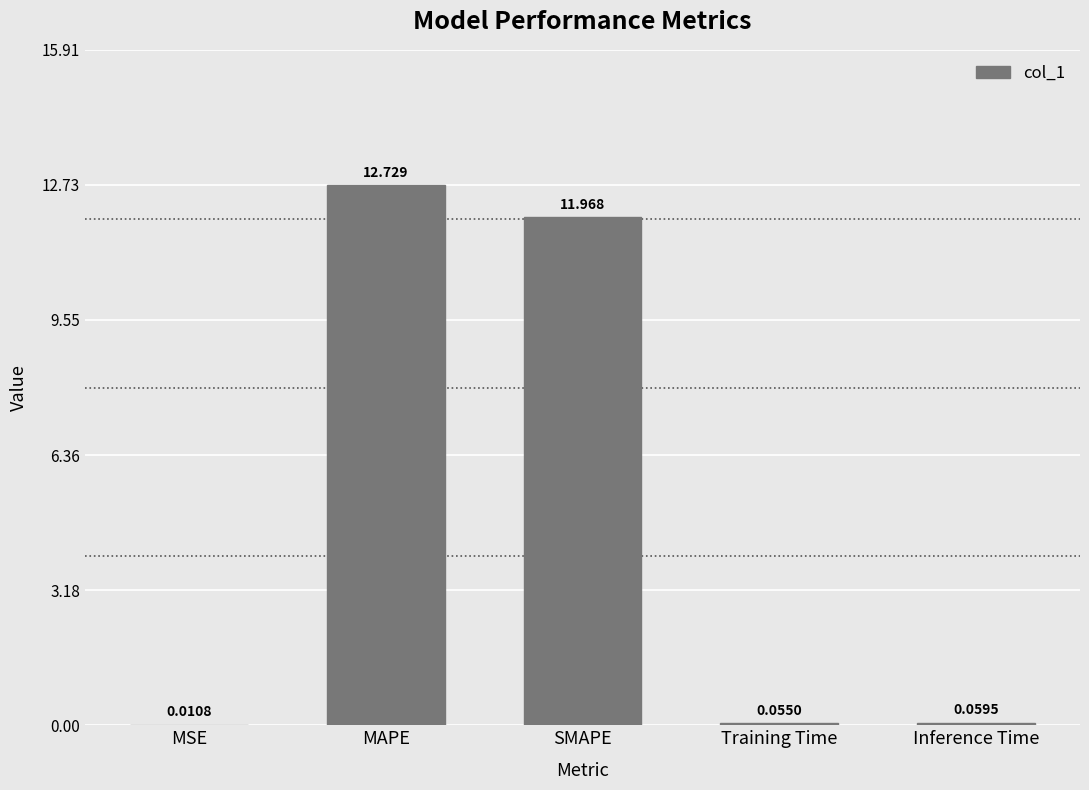

What is the greatest value displayed?

12.7